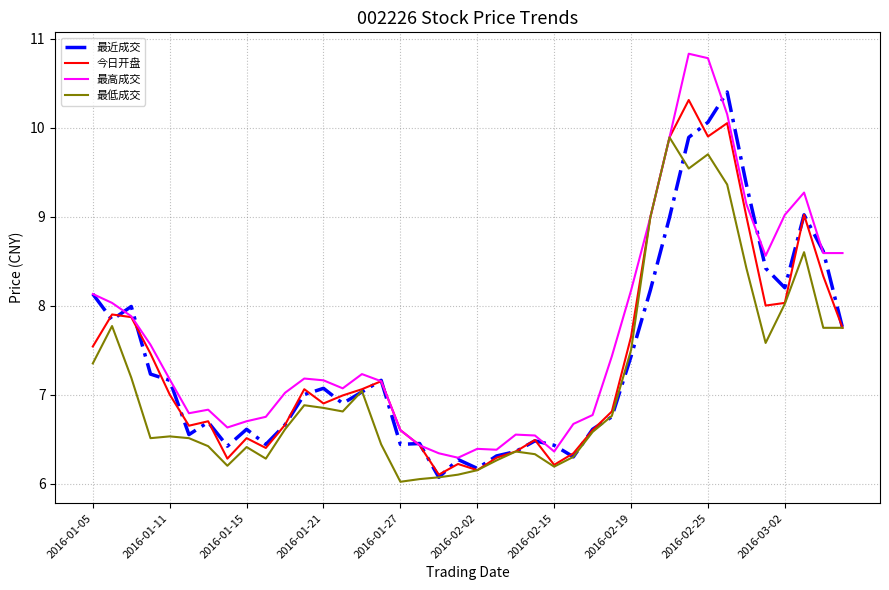

Which series has the largest total across all categories?

最高成交